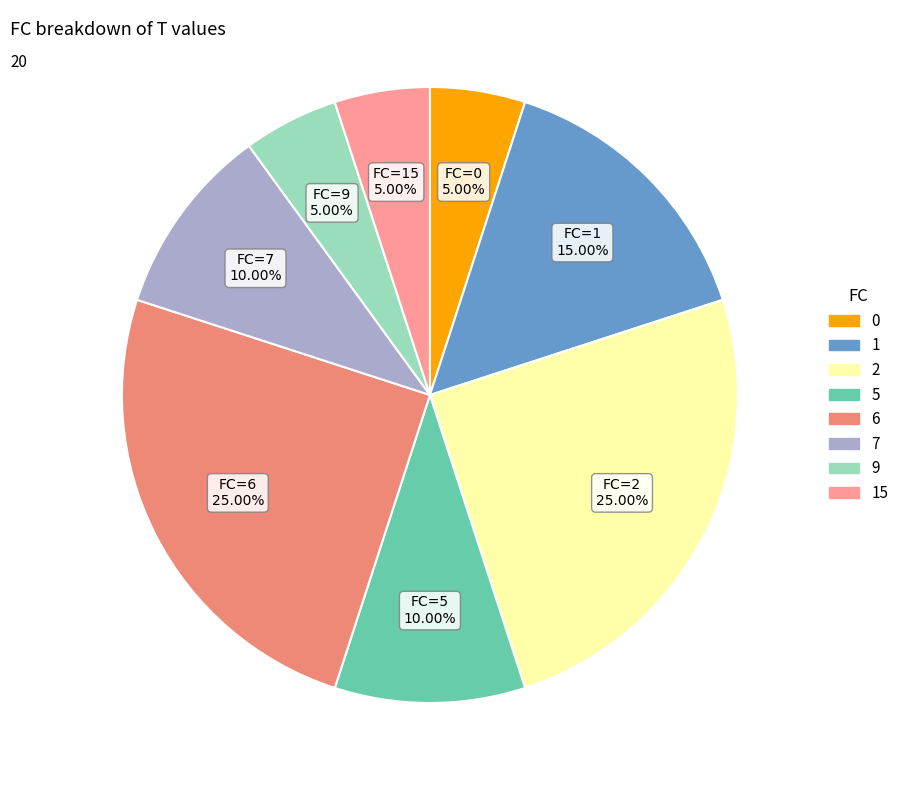

Does any single category account for the majority?

No